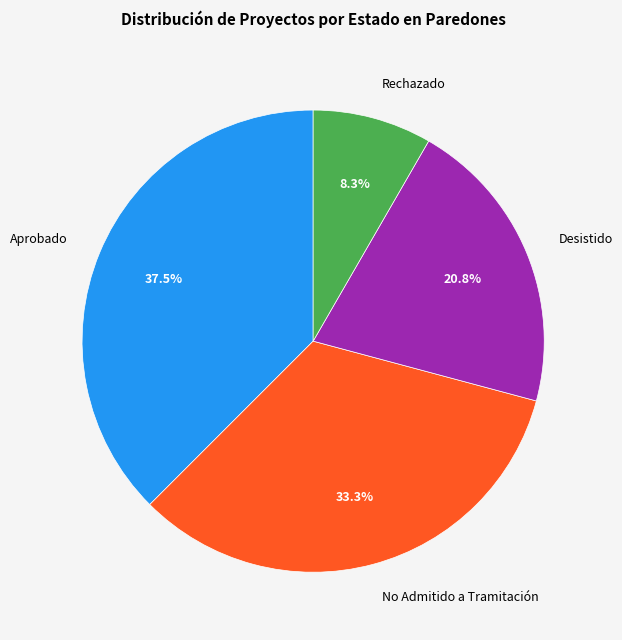

To the nearest percent, what portion does Desistido represent?

21%